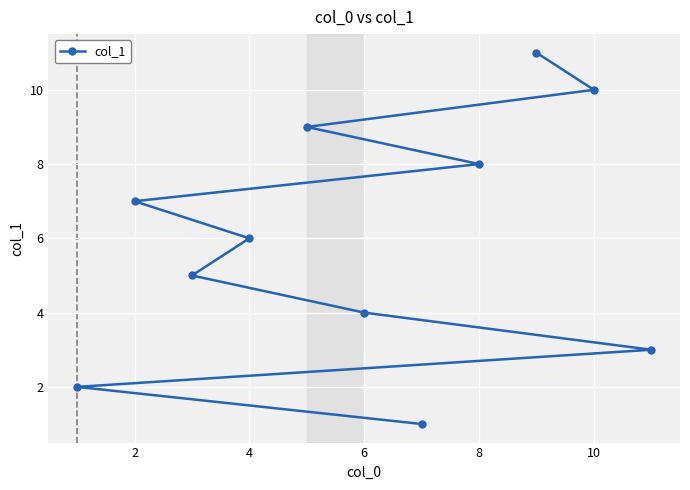

The value at 2 is 7. True or false?

True